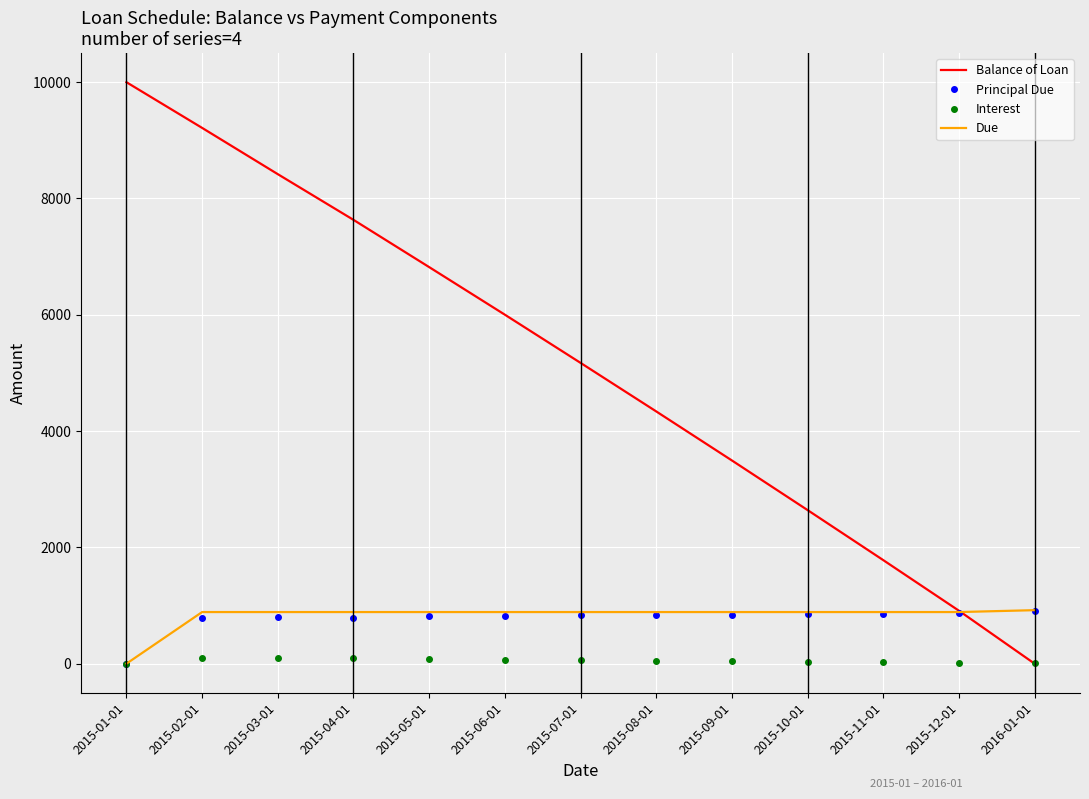

The value of Balance of Loan at 2015-11-01 is 1781.0. True or false?

True